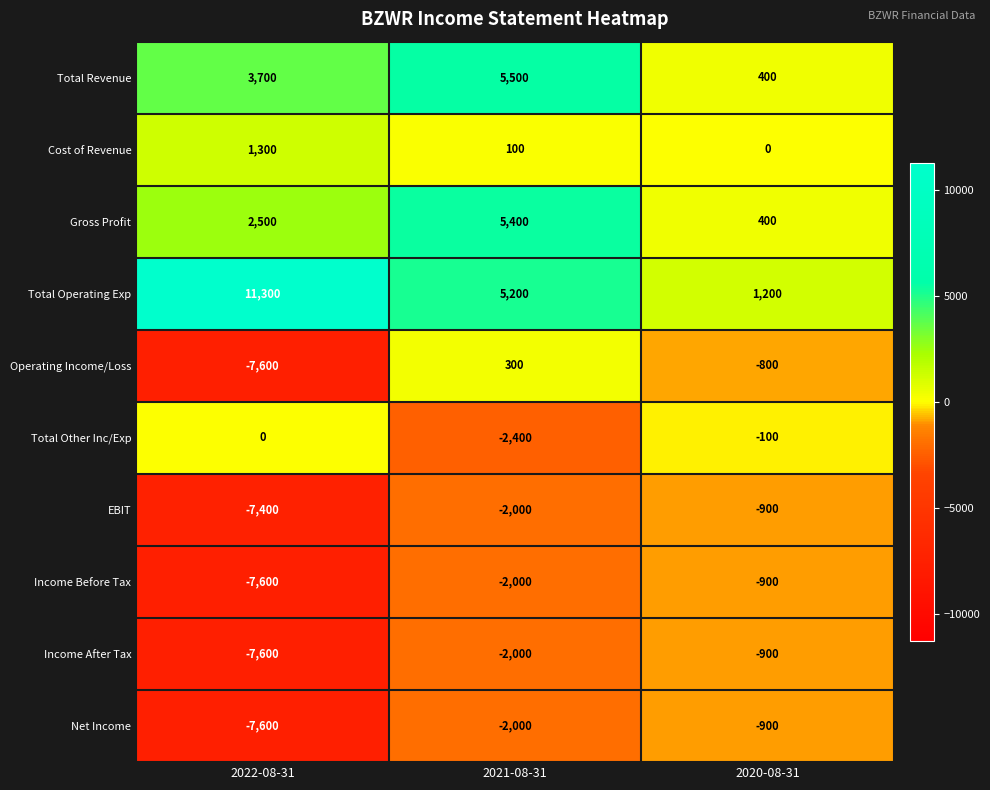

At which label is Operating Income/Loss closest to -3650?

2020-08-31